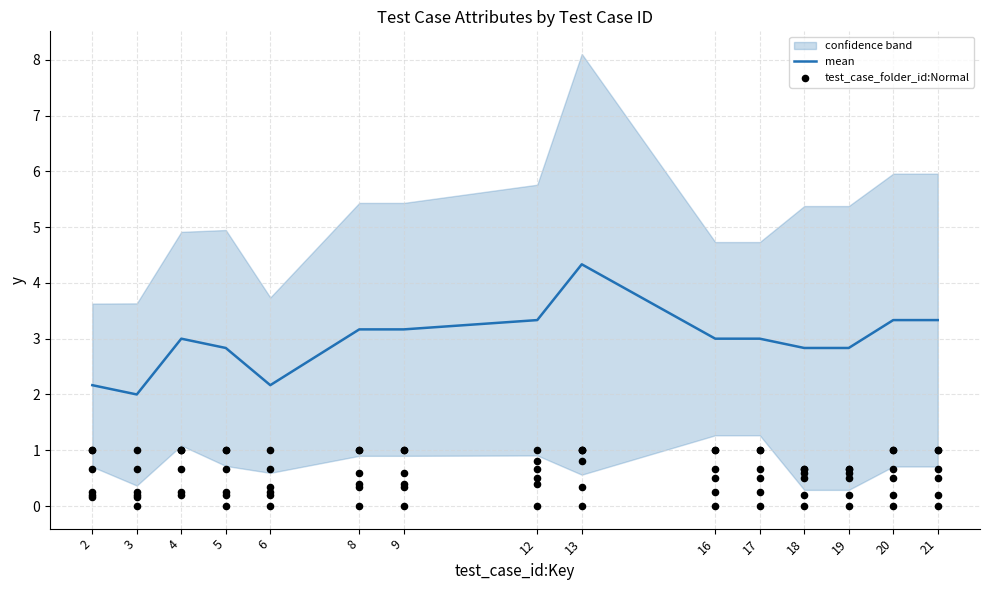

True or false: mean has a value of 5.7 at 8.

False